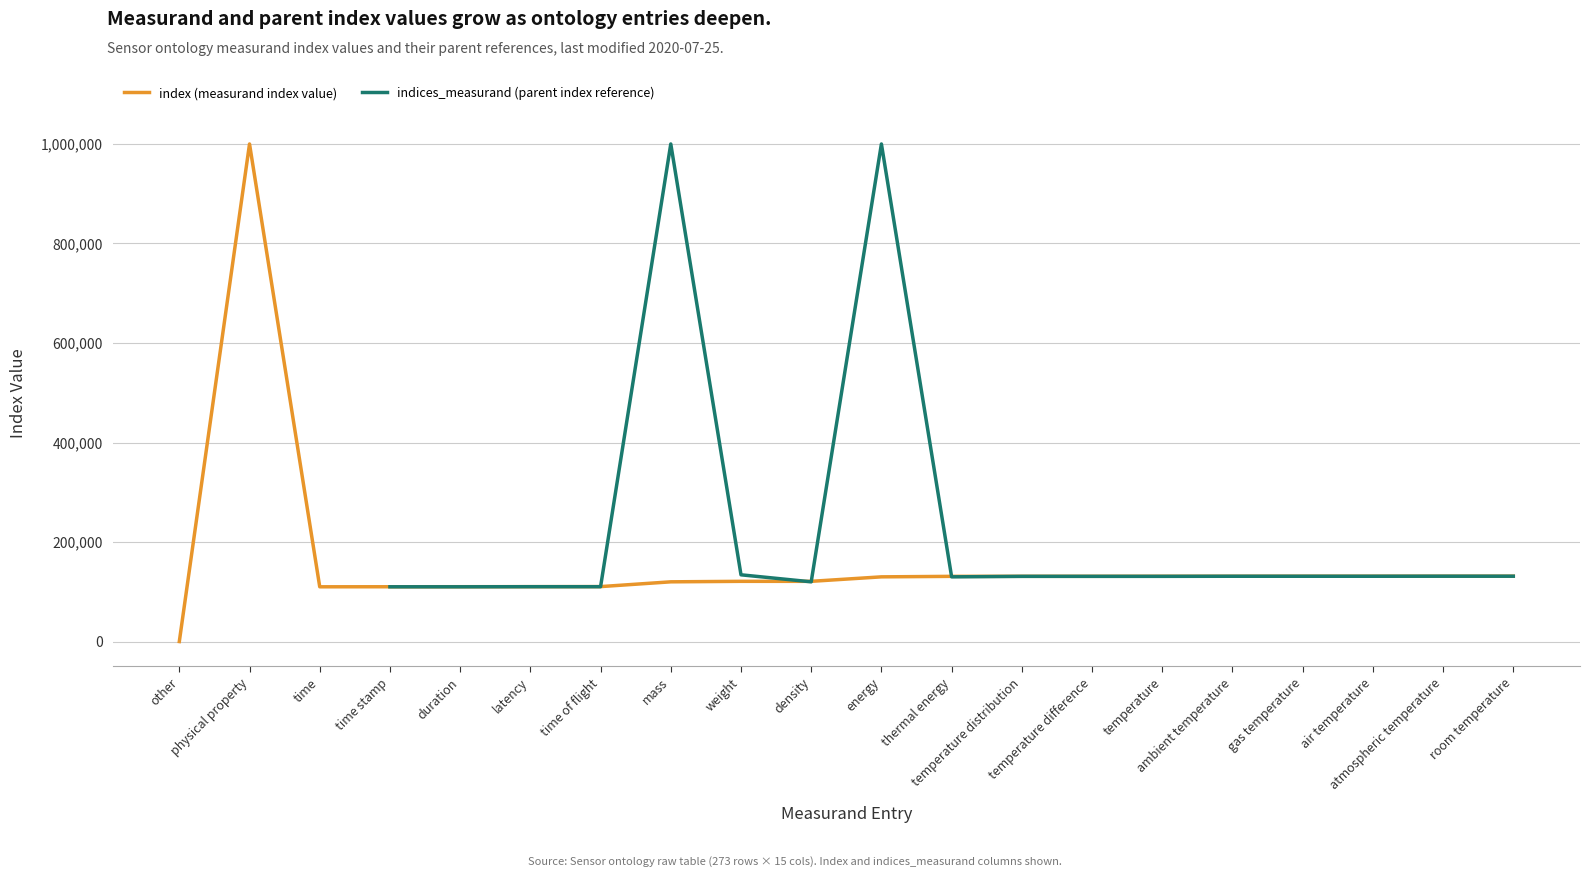

Which category has the lowest value across all series?

other